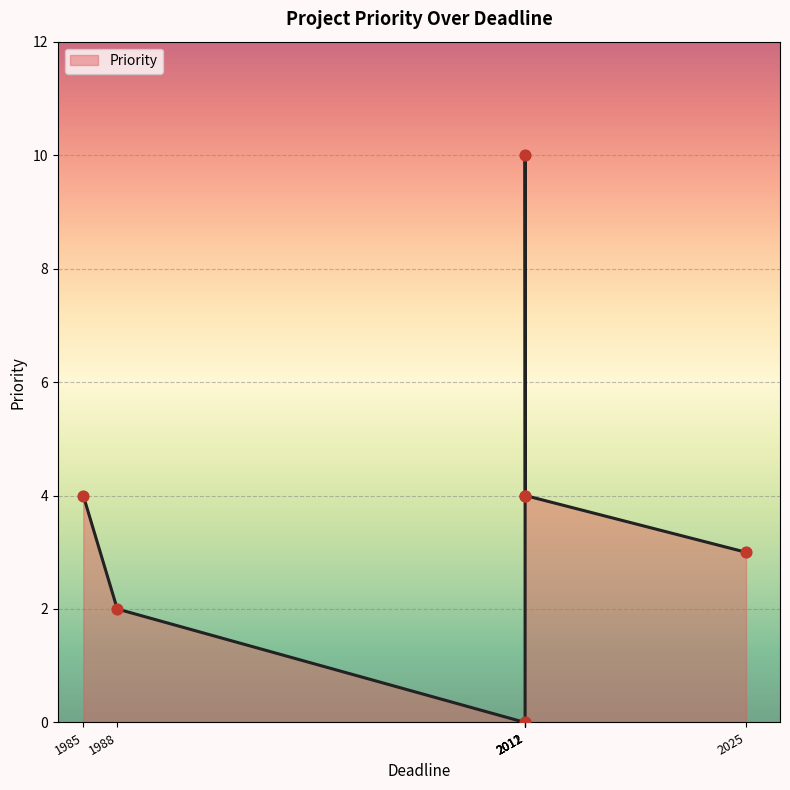

Between 1/1/2012 and 6/1/2012, which is larger?

1/1/2012